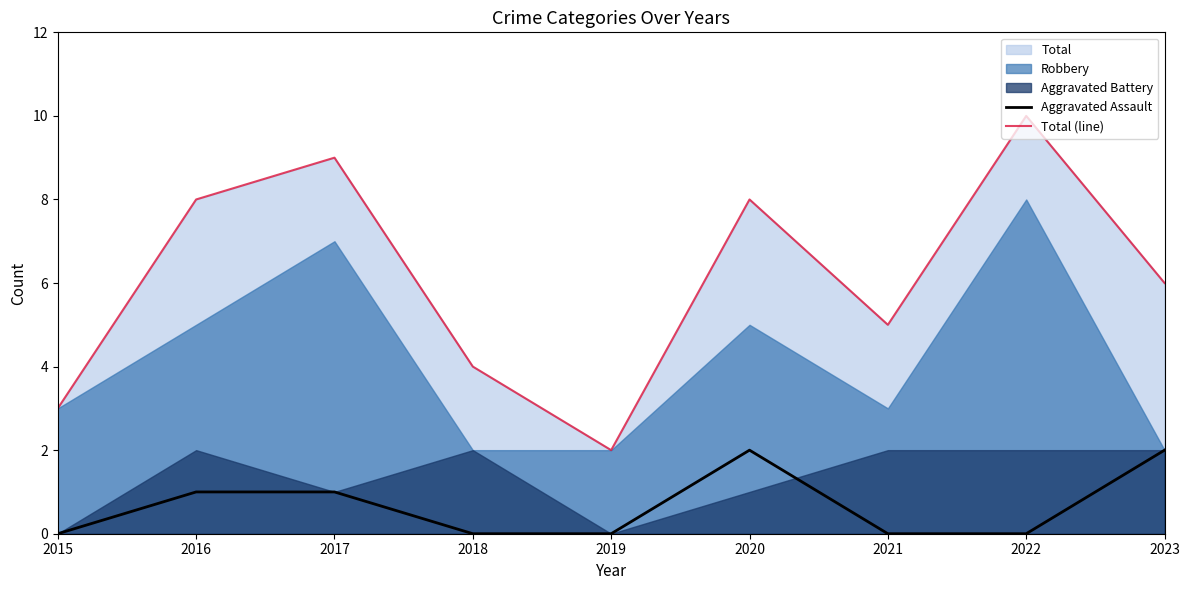

Where is the first local minimum for Total (line)?

2019